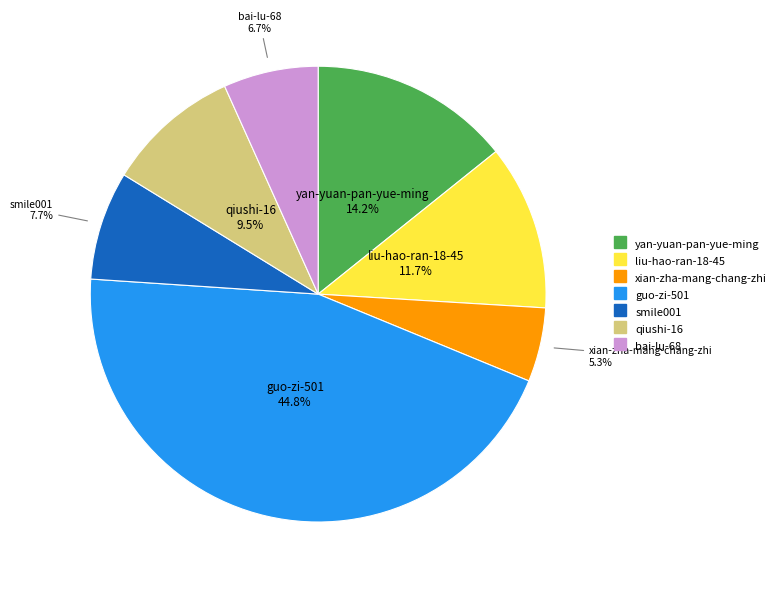

To the nearest percent, what percentage of the pie is guo-zi-501?

45%